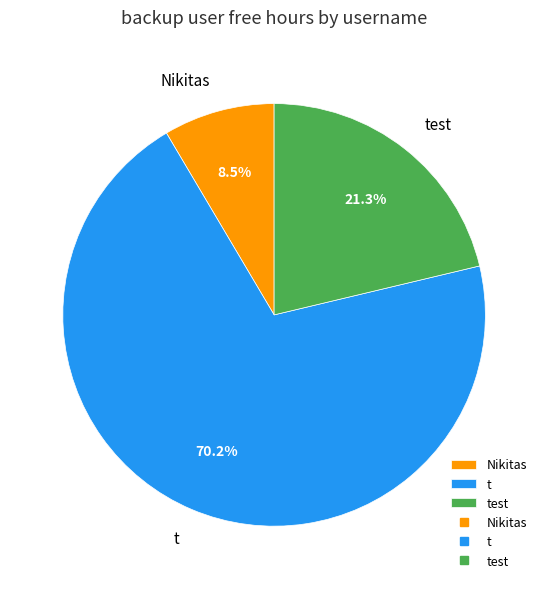

True or false: test accounts for 15% of the total.

False